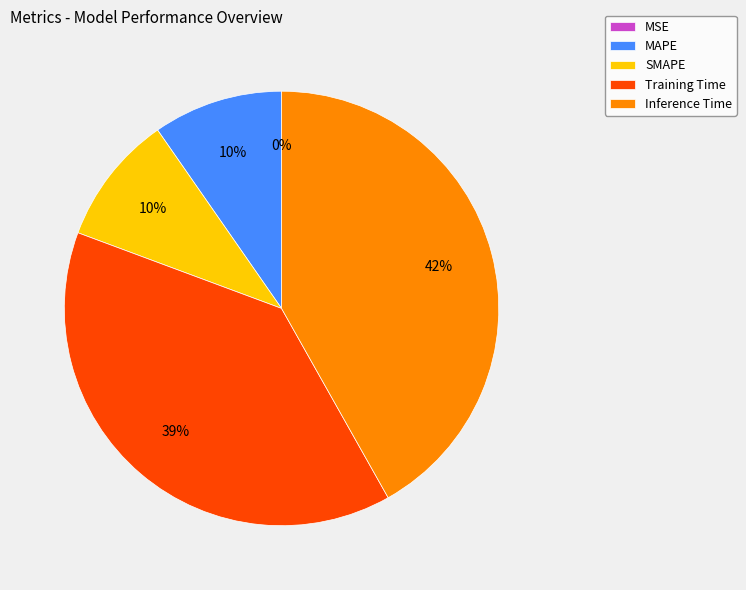

True or false: MAPE accounts for 1% of the total.

False